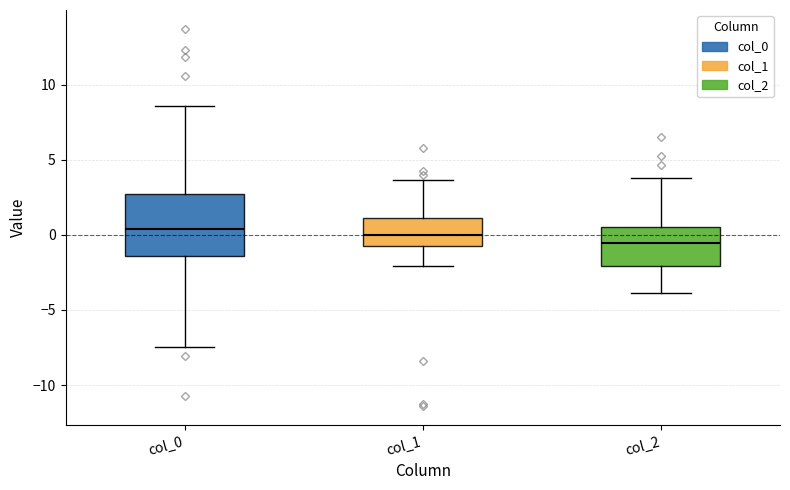

Where does the upper whisker of the box for col_0 end on the y-axis? The values are not printed on the chart, so give them approximately, as read against the axis.

8.5